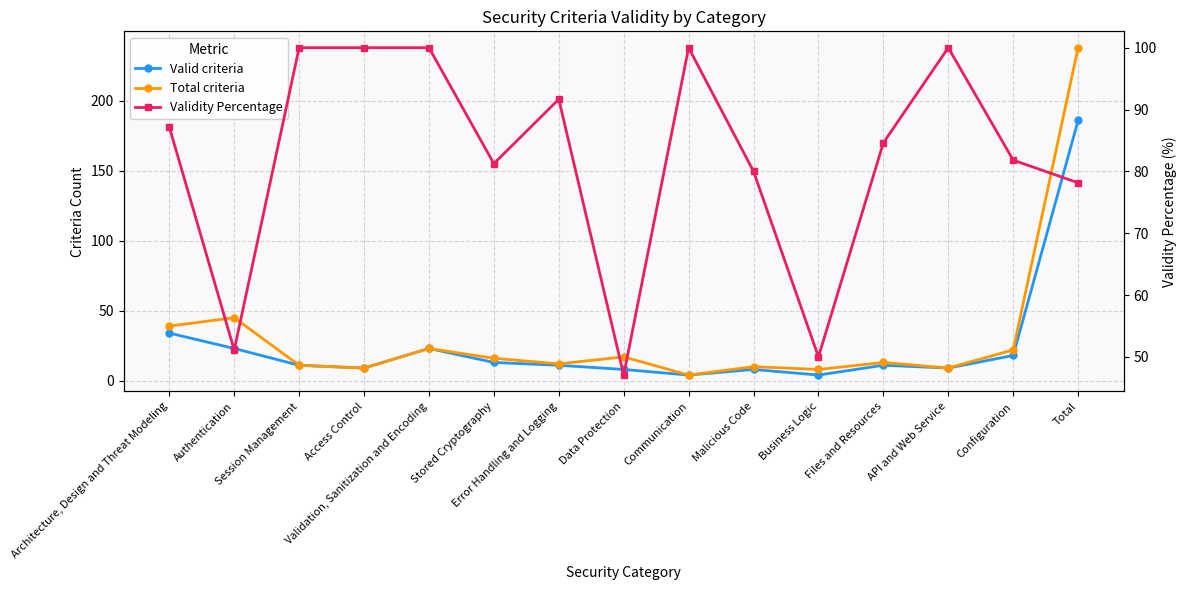

Count the number of data series in this chart.

3